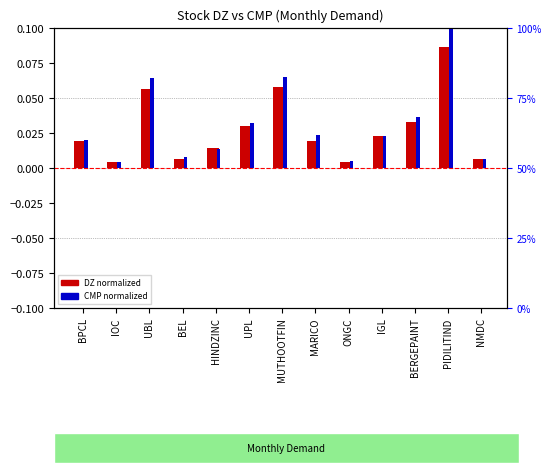

At which category does the chart reach its peak across all series?

PIDILITIND